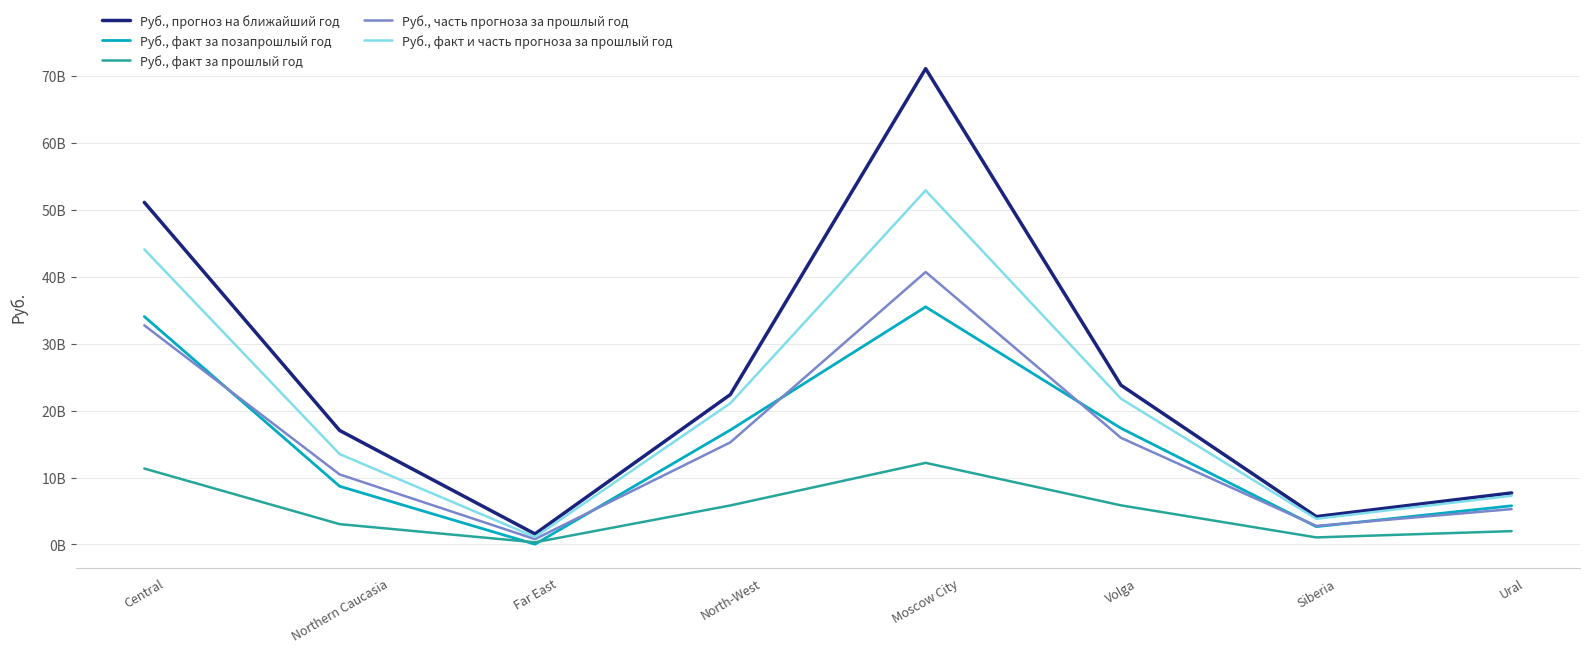

What is the sum of all Руб., прогноз на ближайший год values?

198944296081.4